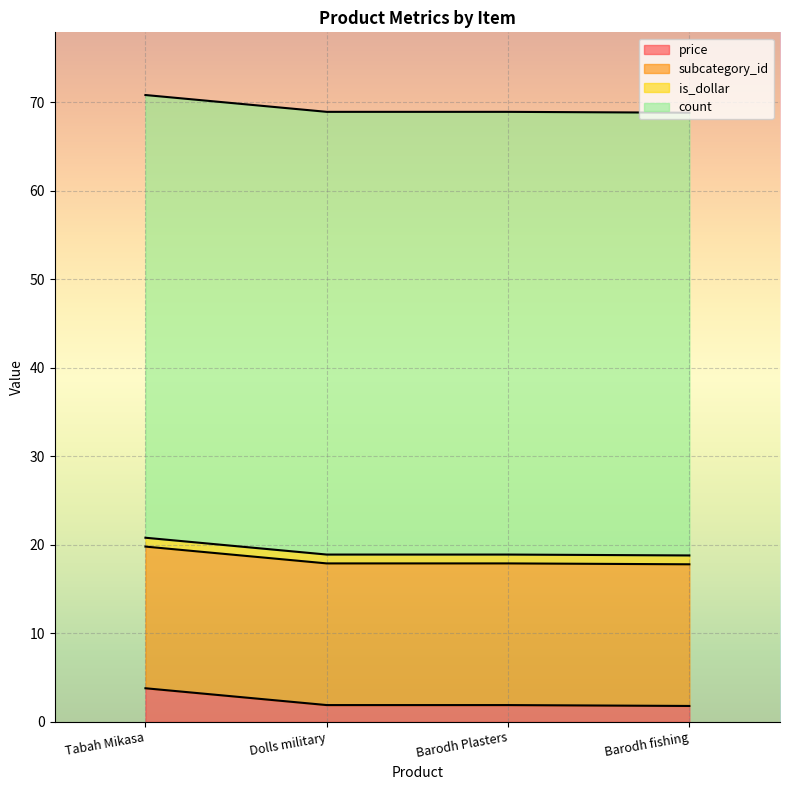

Is it true that count equals 75.6 at Barodh fishing?

False